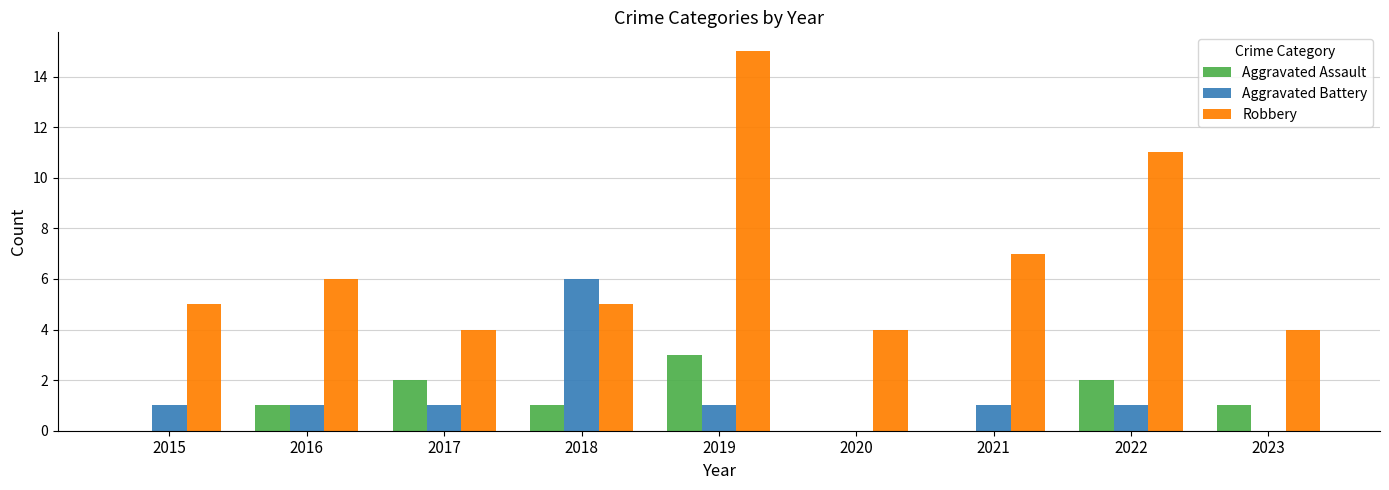

Which series changed the most between 2019 and 2021?

Robbery